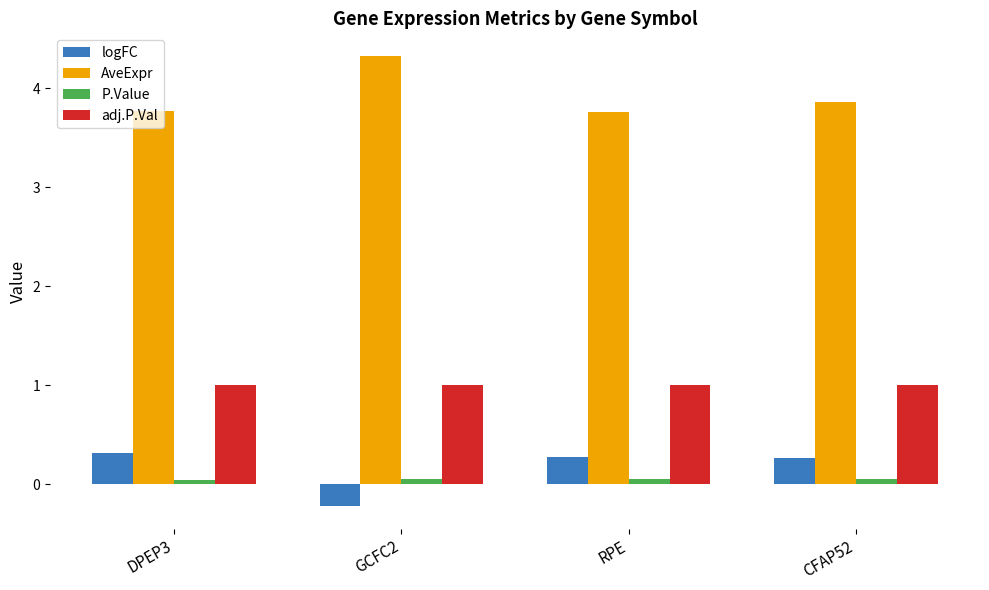

At which label does AveExpr reach its peak?

GCFC2